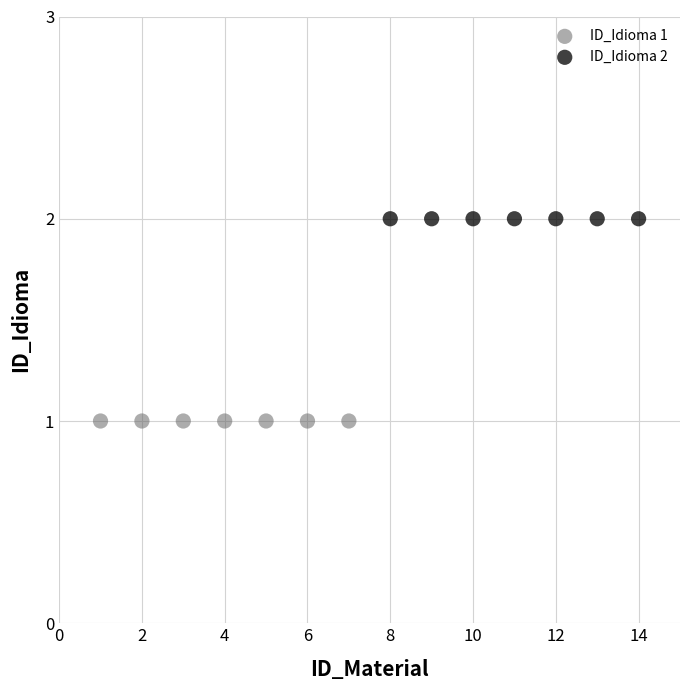

What are all the series names shown in the legend?

ID_Idioma 1, ID_Idioma 2